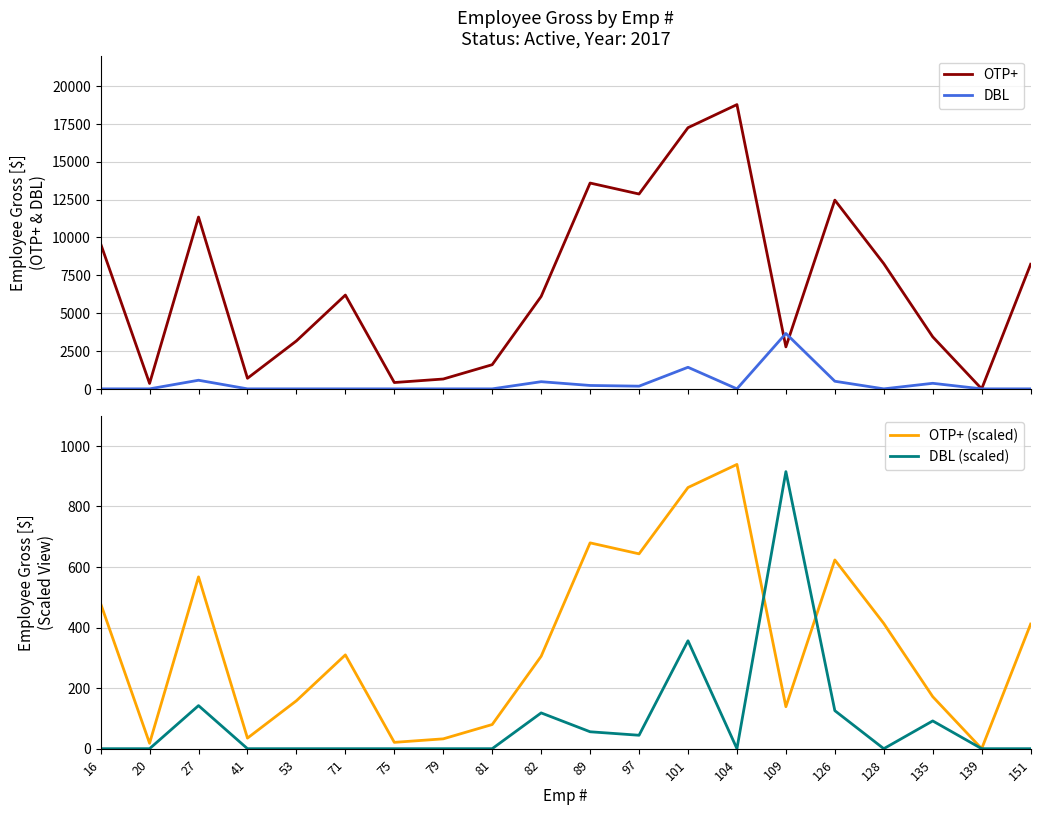

Is the value of OTP+ at 81 greater than the value of OTP+ (scaled) at 139?

Yes